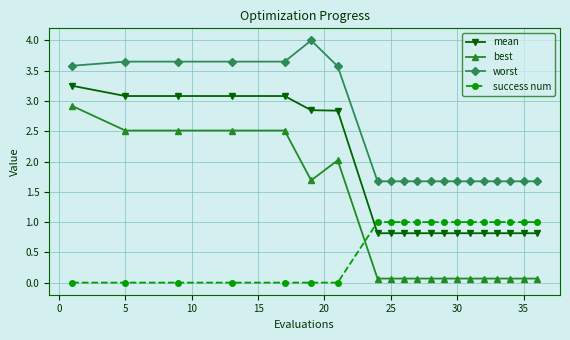

True or false: best and worst cross at least once.

False